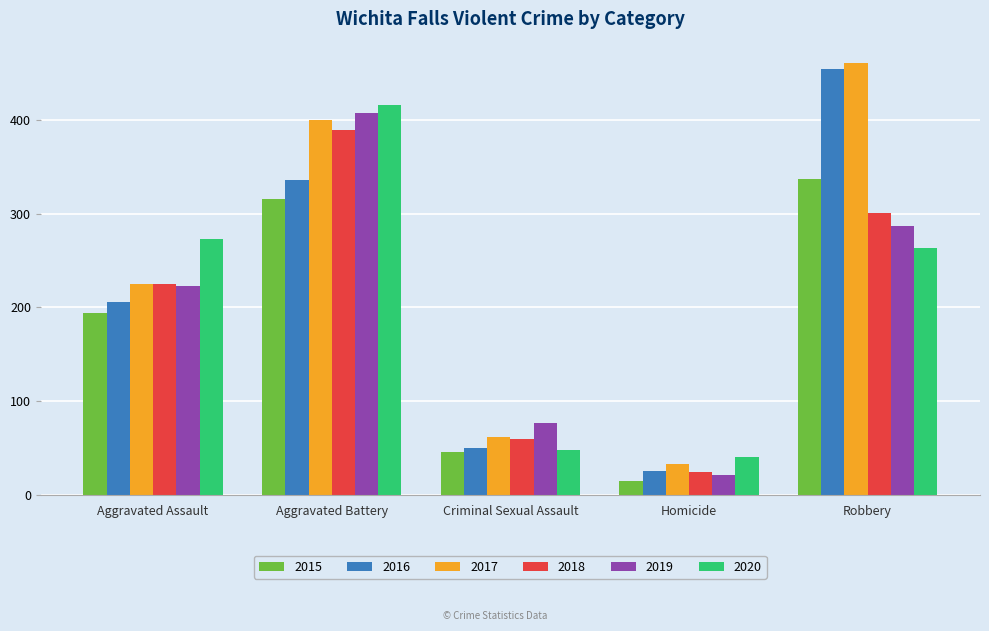

What is the label of the 1st bar from the right?

Robbery